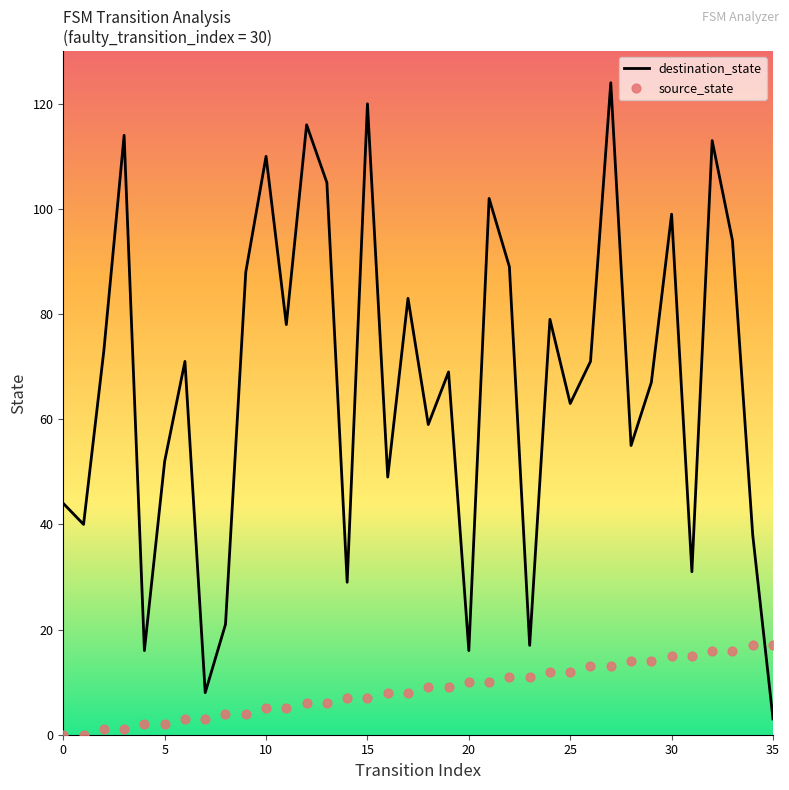

What is the highest value of the destination_state series?

124